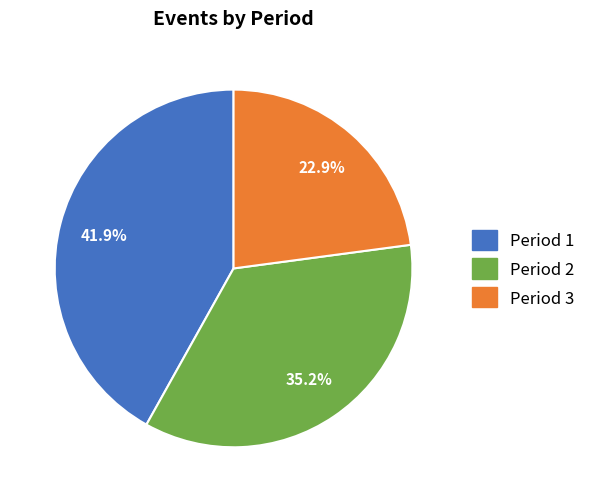

Count the number of slices in the pie.

3